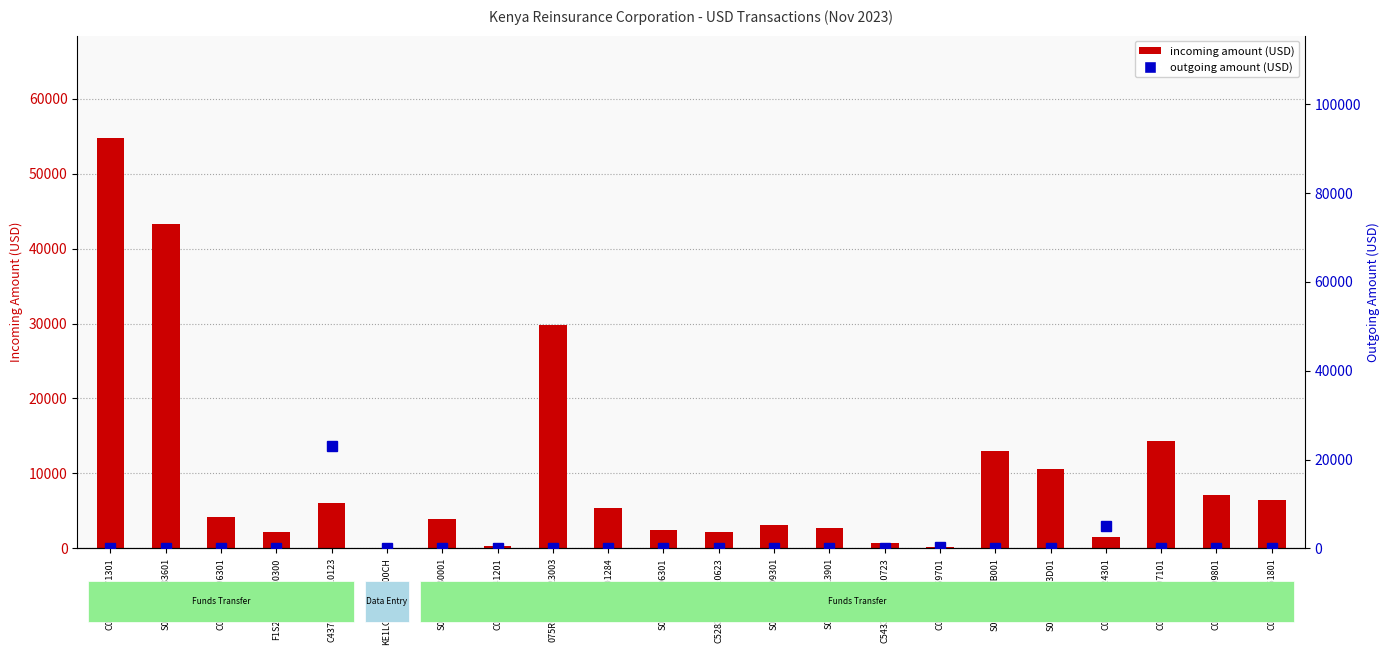

Reading right to left, list all the values displayed in this chart.

incoming amount (USD): 6517.3	7167.7	14331.3	1544.0	10643.4	12959.4	167.7	656.9	2697.1	3156.3	2223.6	2519.7	5367.5	29776.0	337.8	3923.4	2.5	6118.1	2225.7	4156.0	43290.4	54725.4
outgoing amount (USD): 0.0	0.0	0.0	5018.9	0.0	0.0	317.2	0.0	0.0	0.0	0.0	0.0	0.0	0.0	1.0	0.0	0.0	23093.0	0.0	0.0	0.0	0.0